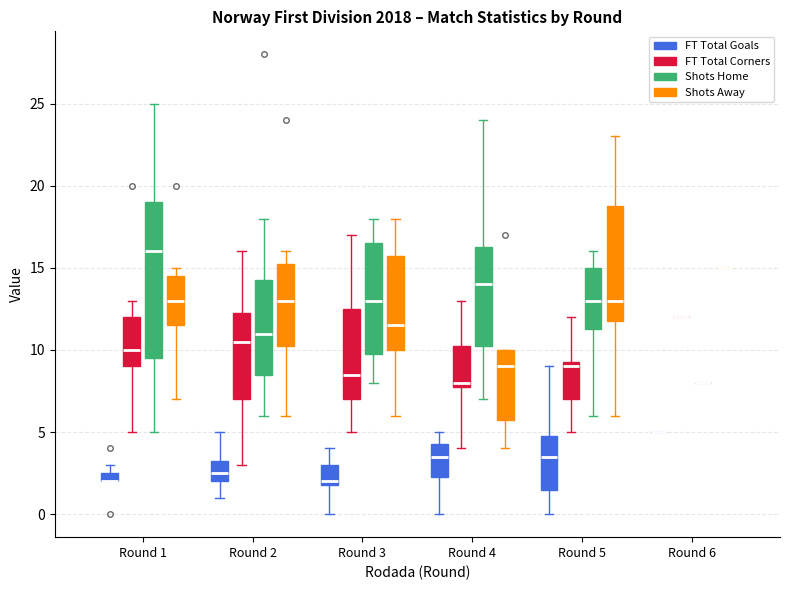

Comparing the boxes themselves (not the whiskers), which one is the tallest?

Round 1 (Shots Home)